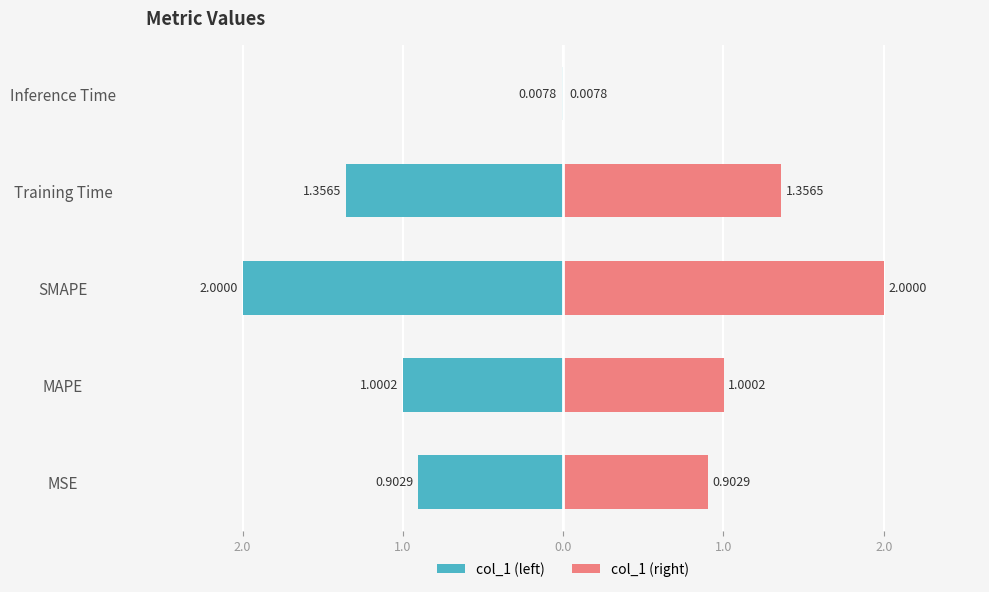

How many bars are there in each group?

2